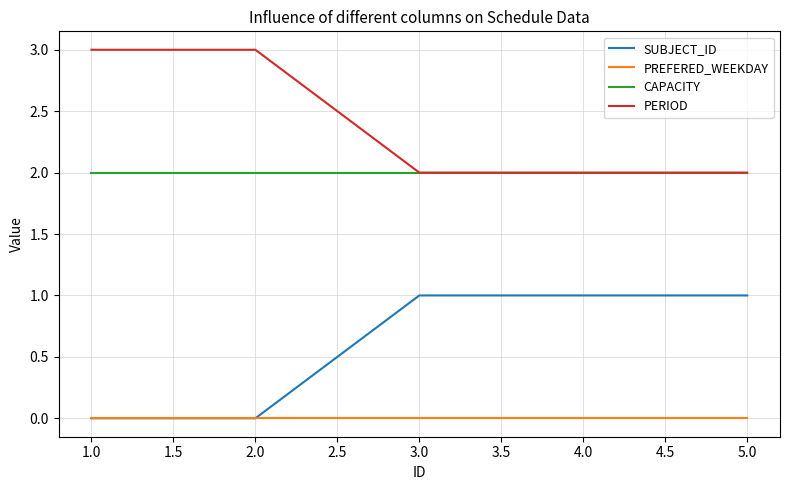

At how many categories does at least one series exceed 1?

5